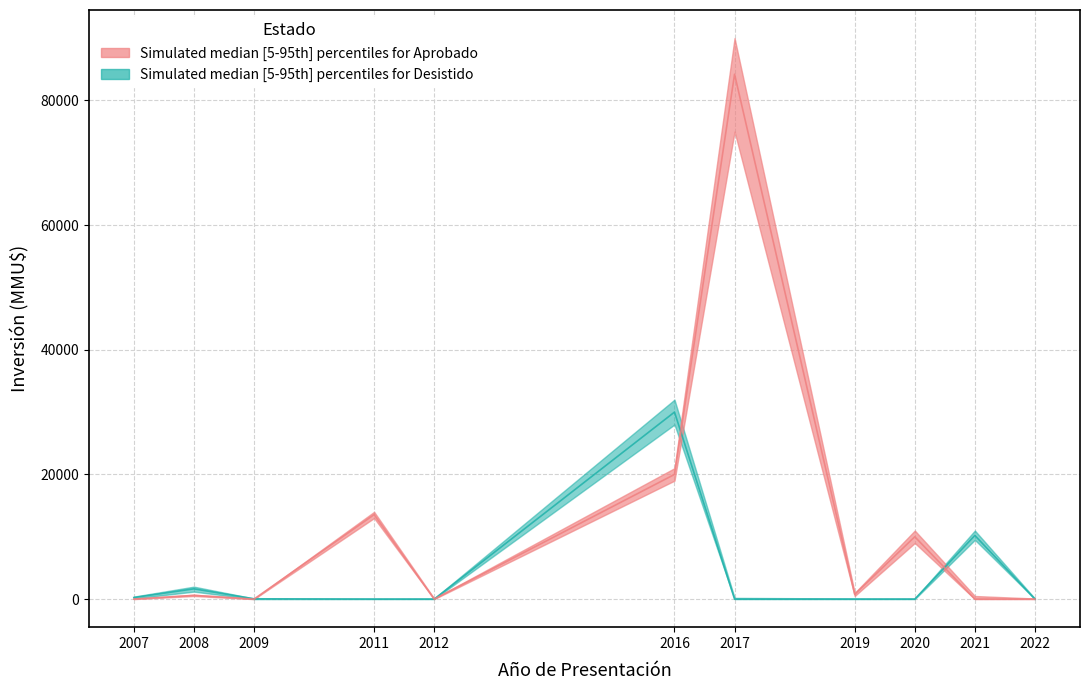

Reading left to right, what are all the values shown in this chart?

Aprobado_inv: 10	600	0	13553	0	20000	84200	770	10000	0	0
Aprobado_inv_upper: 20	700	50	14000	100	21000	90000	1000	11000	500	100
Aprobado_inv_lower: 5	500	0	13000	0	19000	75000	500	9000	0	0
Desistido_inv: 250	1650	50	0	0	30000	0	0	0	10213	0
Desistido_inv_upper: 400	2000	100	100	100	32000	200	100	100	11000	100
Desistido_inv_lower: 100	1200	0	0	0	28000	0	0	0	9500	0